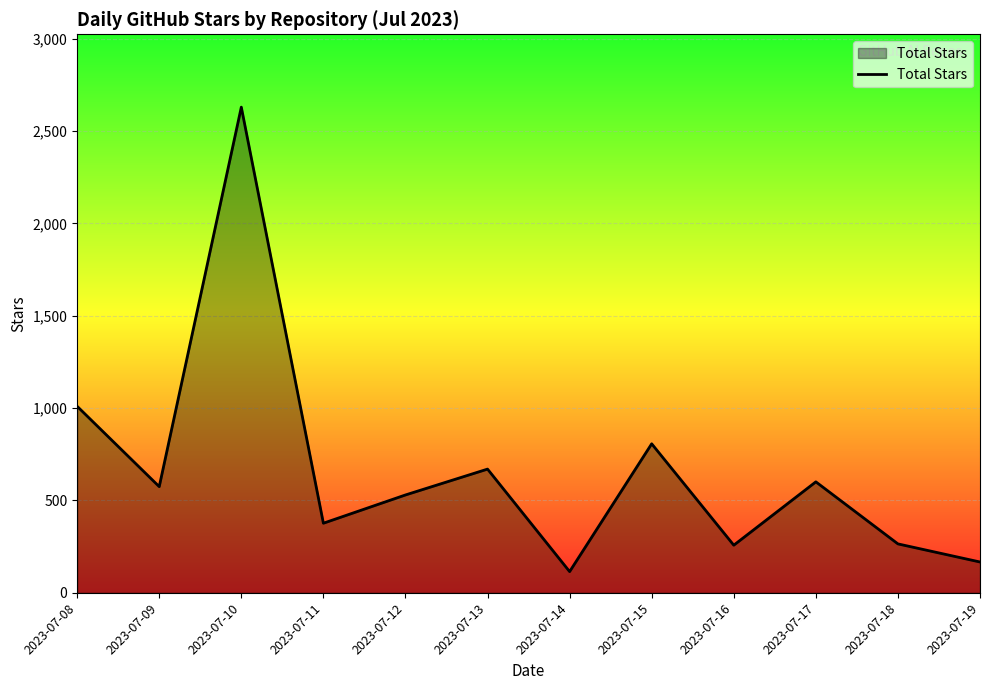

How many interior local peaks (higher than both neighbors) does the data have?

4